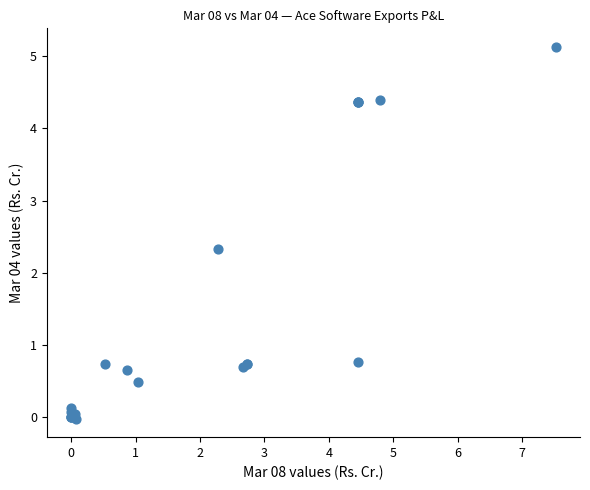

What Y value in the scatter plot is closest to 2?

2.3